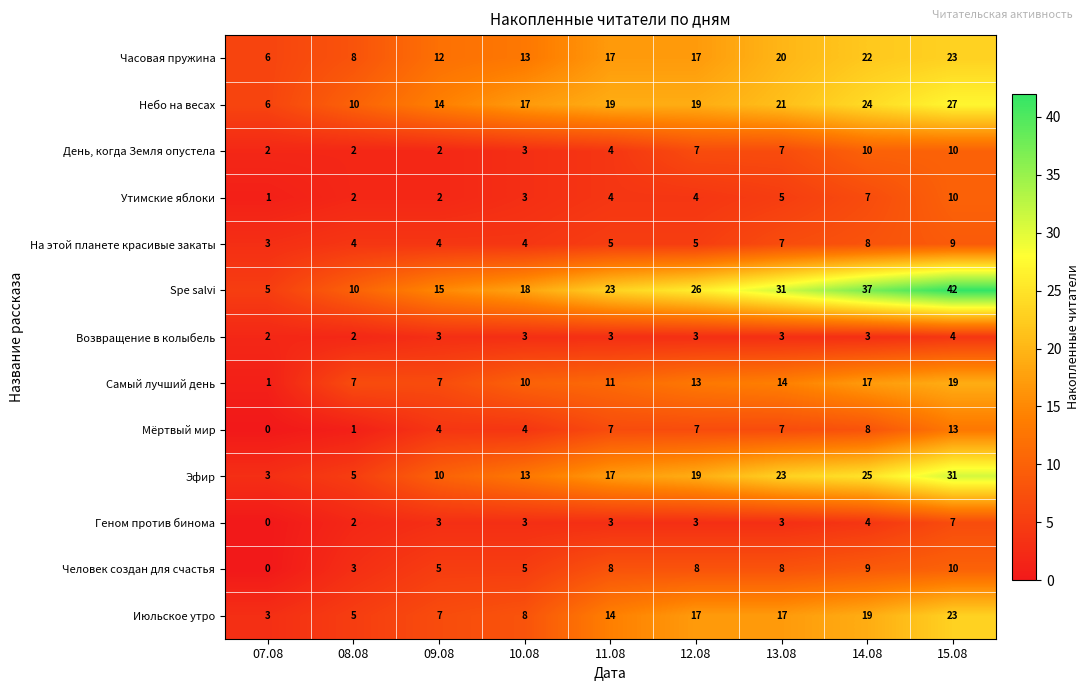

Which category has the highest value in the Spe salvi series?

15.08